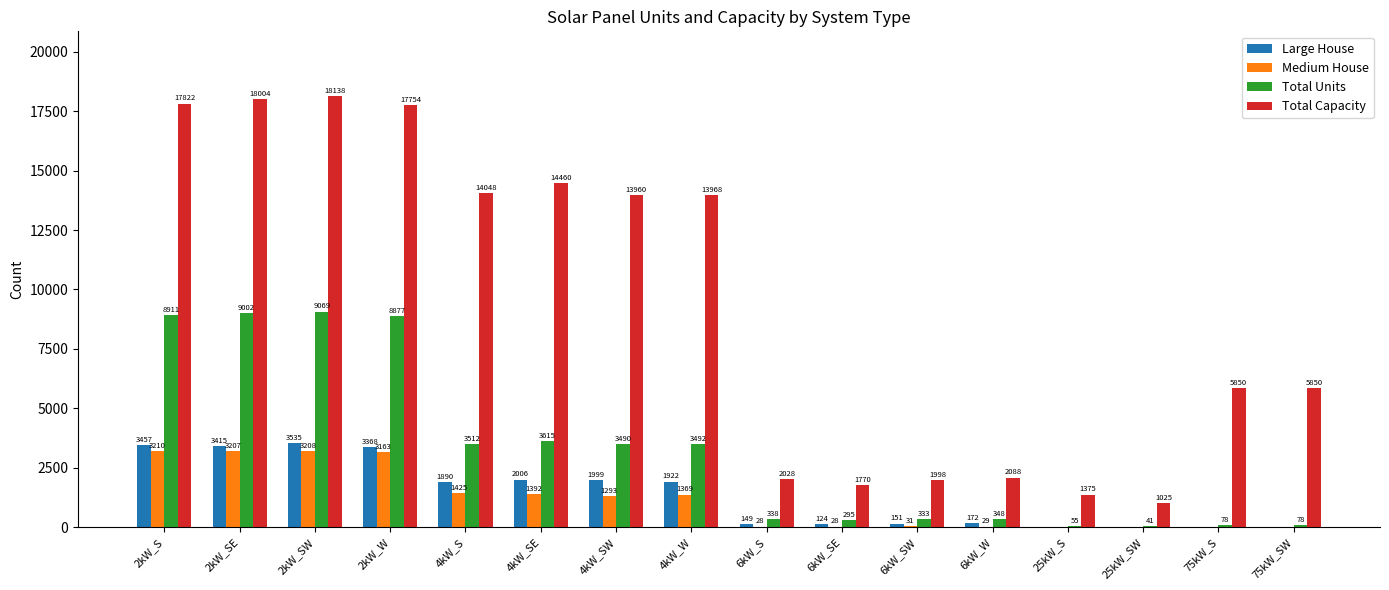

Reading right to left, extract all data points from this chart.

Large House: 75kW_SW=0	75kW_S=0	25kW_SW=0	25kW_S=0	6kW_W=172	6kW_SW=151	6kW_SE=124	6kW_S=149	4kW_W=1922	4kW_SW=1999	4kW_SE=2006	4kW_S=1890	2kW_W=3368	2kW_SW=3535	2kW_SE=3415	2kW_S=3457
Medium House: 75kW_SW=0	75kW_S=0	25kW_SW=0	25kW_S=0	6kW_W=29	6kW_SW=31	6kW_SE=28	6kW_S=28	4kW_W=1369	4kW_SW=1293	4kW_SE=1392	4kW_S=1425	2kW_W=3163	2kW_SW=3208	2kW_SE=3207	2kW_S=3210
Total Units: 75kW_SW=78	75kW_S=78	25kW_SW=41	25kW_S=55	6kW_W=348	6kW_SW=333	6kW_SE=295	6kW_S=338	4kW_W=3492	4kW_SW=3490	4kW_SE=3615	4kW_S=3512	2kW_W=8877	2kW_SW=9069	2kW_SE=9002	2kW_S=8911
Total Capacity: 75kW_SW=5850	75kW_S=5850	25kW_SW=1025	25kW_S=1375	6kW_W=2088	6kW_SW=1998	6kW_SE=1770	6kW_S=2028	4kW_W=13968	4kW_SW=13960	4kW_SE=14460	4kW_S=14048	2kW_W=17754	2kW_SW=18138	2kW_SE=18004	2kW_S=17822